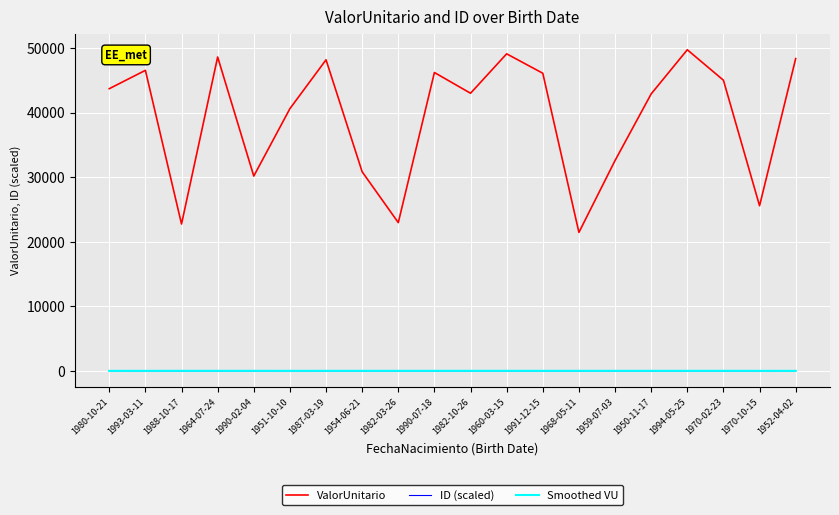

What is the greatest value displayed?

49715.9